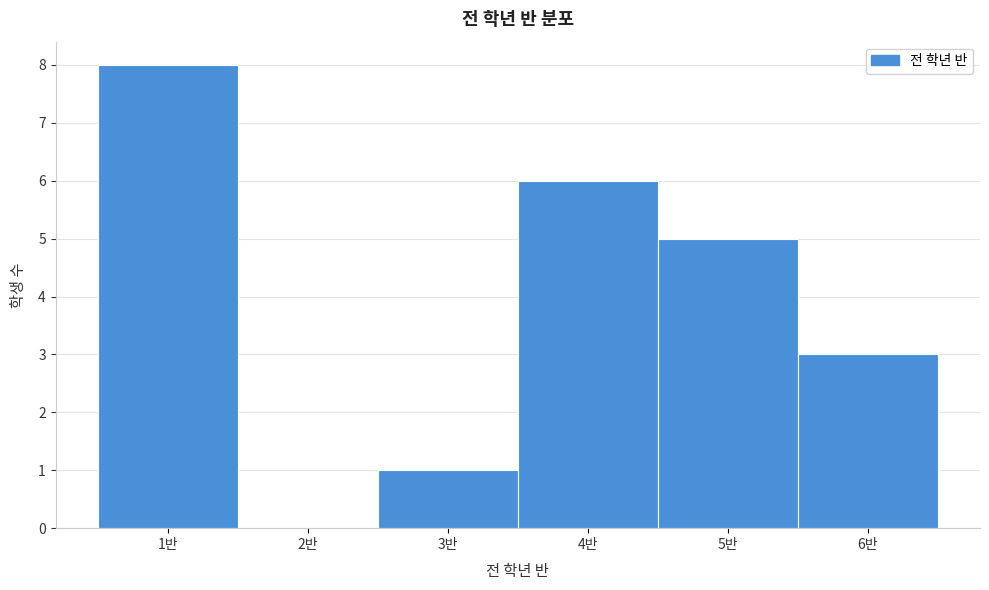

Over which range of the x-axis is the bar tallest?

0.5 to 1.5